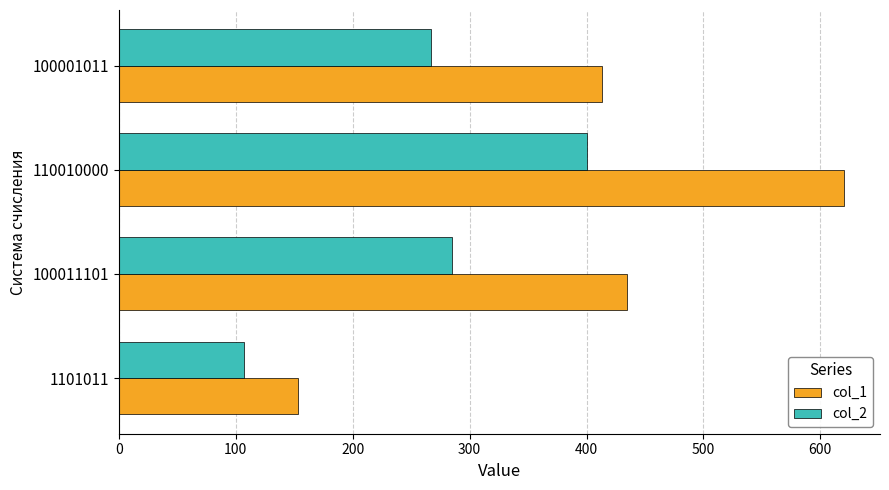

What is the spread (max minus min) of values at 100011101?

150